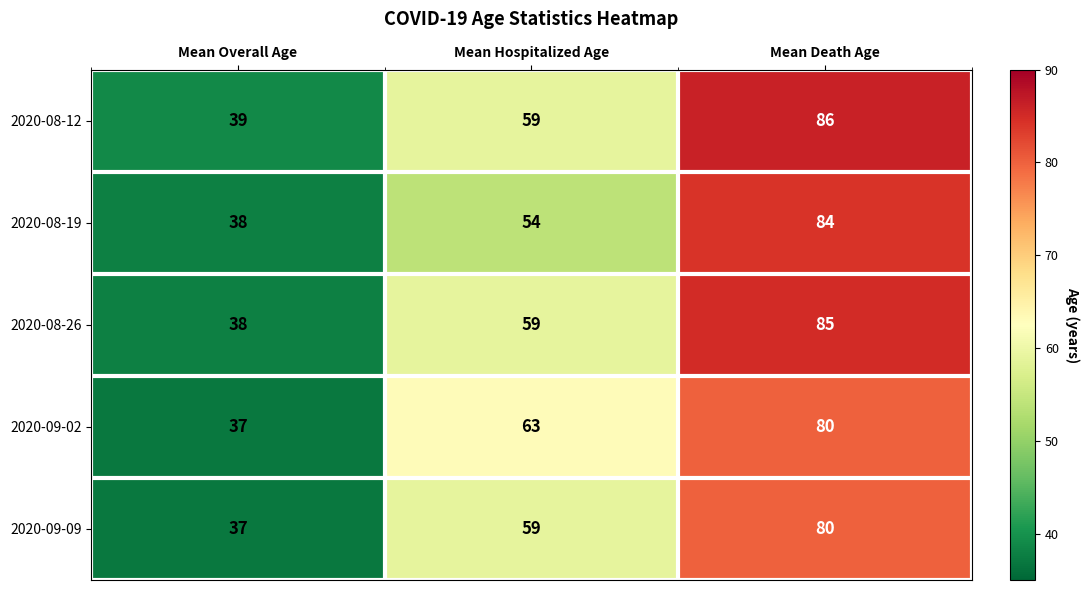

What is the sum of the 2020-08-26 values at Mean Overall Age and Mean Death Age?

123